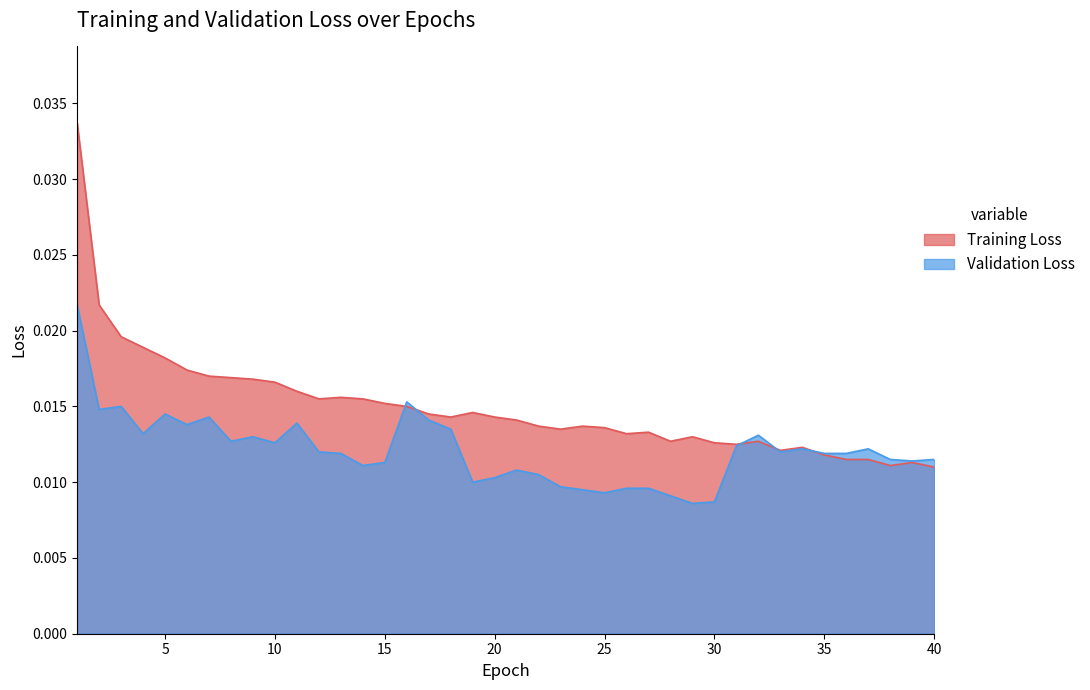

In Training Loss, how many points are lower than both neighbors (excluding endpoints)?

8